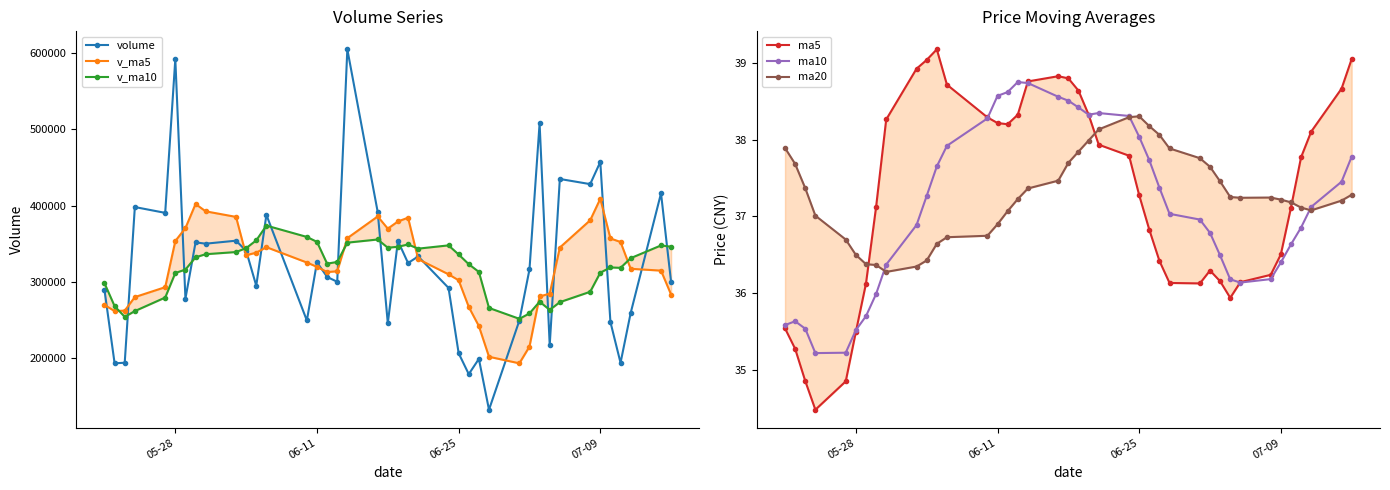

What is the minimum value for volume?

132221.7